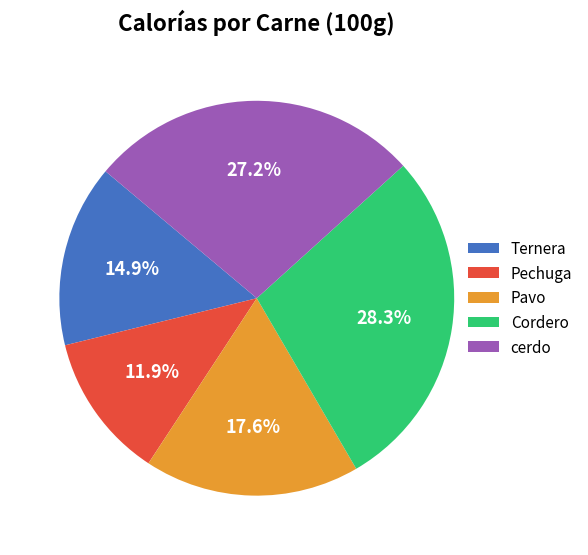

How many slices are in this pie chart?

5